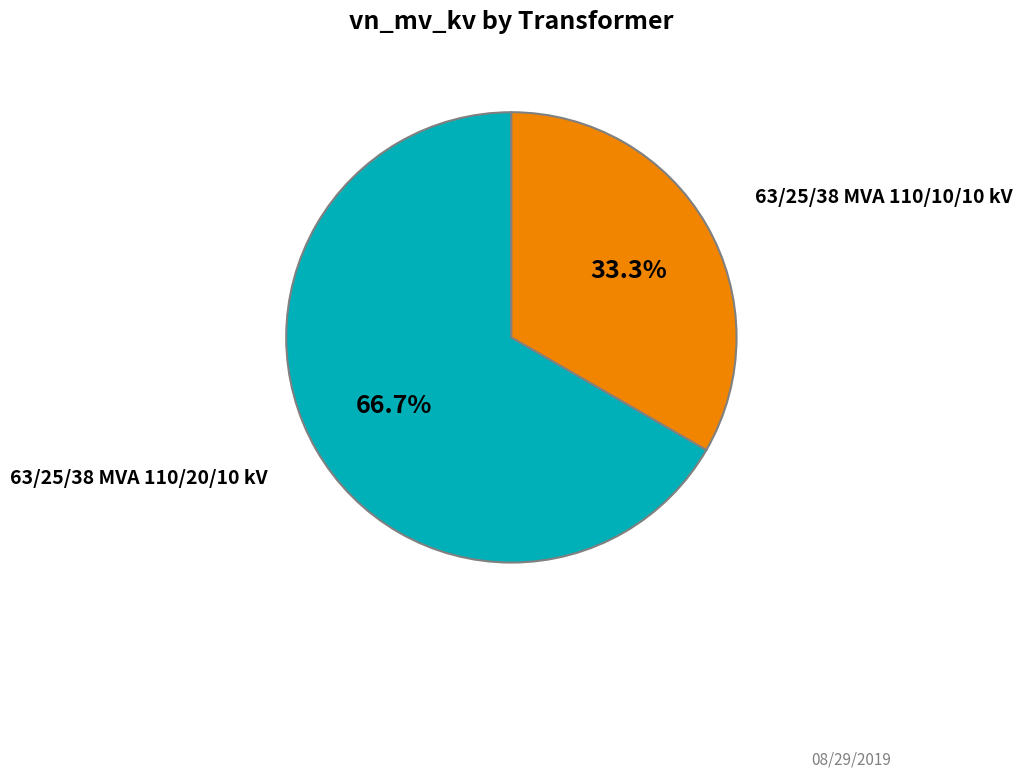

Does any single category account for the majority?

Yes